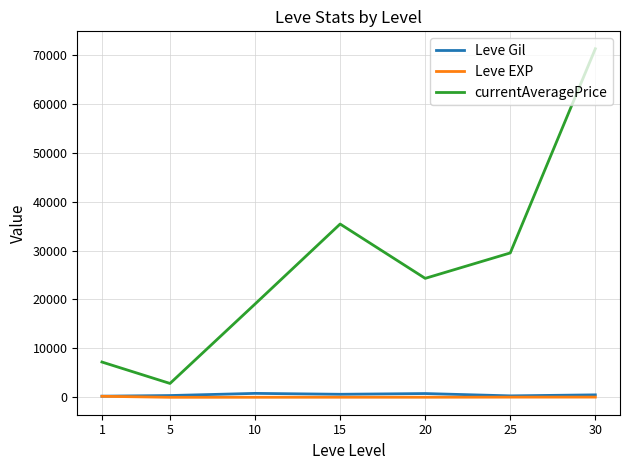

Which series has the largest total across all categories?

currentAveragePrice